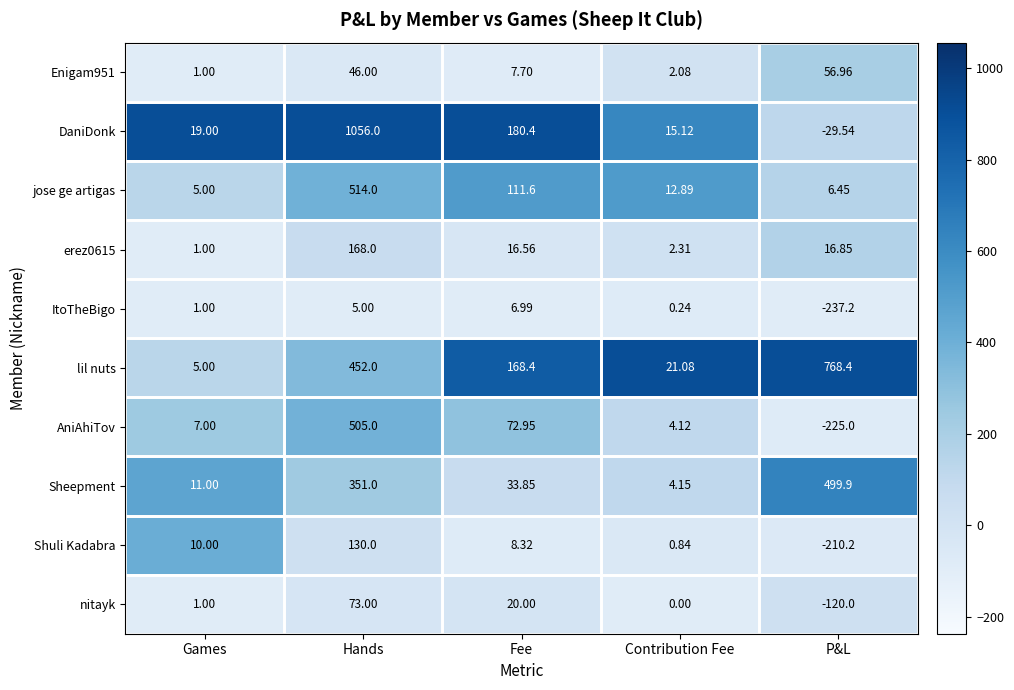

Rank the categories by Shuli Kadabra value from lowest to highest.

P&L, Contribution Fee, Fee, Games, Hands